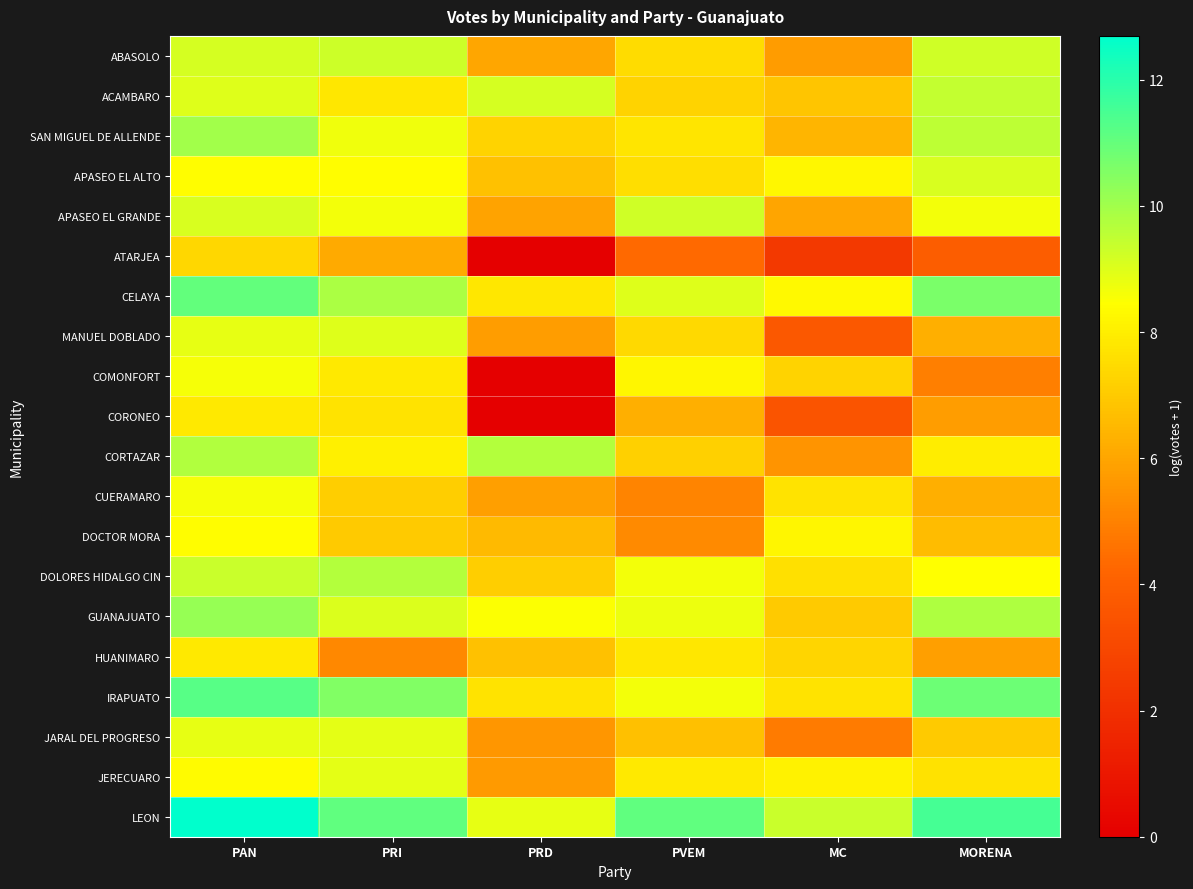

Reading left to right, what are all the values shown in this chart?

ABASOLO: PAN=9.2	PRI=9.3	PRD=6.0	PVEM=7.5	MC=5.7	MORENA=9.2
ACAMBARO: PAN=9.0	PRI=7.8	PRD=9.2	PVEM=7.3	MC=6.9	MORENA=9.4
SAN MIGUEL DE ALLENDE: PAN=10.0	PRI=8.7	PRD=7.3	PVEM=7.7	MC=6.4	MORENA=9.5
APASEO EL ALTO: PAN=8.4	PRI=8.4	PRD=6.8	PVEM=7.6	MC=8.3	MORENA=9.1
APASEO EL GRANDE: PAN=9.1	PRI=8.7	PRD=5.9	PVEM=9.2	MC=6.0	MORENA=8.6
ATARJEA: PAN=7.4	PRI=6.1	PRD=0.0	PVEM=4.3	MC=2.4	MORENA=3.9
CELAYA: PAN=11.0	PRI=9.8	PRD=7.8	PVEM=9.0	MC=8.3	MORENA=10.6
MANUEL DOBLADO: PAN=8.8	PRI=9.0	PRD=5.8	PVEM=7.4	MC=3.7	MORENA=6.3
COMONFORT: PAN=8.6	PRI=7.9	PRD=0.0	PVEM=8.2	MC=7.3	MORENA=4.9
CORONEO: PAN=7.9	PRI=7.7	PRD=0.0	PVEM=6.3	MC=3.5	MORENA=5.8
CORTAZAR: PAN=9.8	PRI=8.1	PRD=9.7	PVEM=7.2	MC=5.5	MORENA=8.0
CUERAMARO: PAN=8.6	PRI=7.1	PRD=5.8	PVEM=5.1	MC=7.7	MORENA=6.3
DOCTOR MORA: PAN=8.4	PRI=7.0	PRD=6.6	PVEM=5.3	MC=8.2	MORENA=6.6
DOLORES HIDALGO CIN: PAN=9.4	PRI=9.7	PRD=7.1	PVEM=8.7	MC=7.6	MORENA=8.5
GUANAJUATO: PAN=10.2	PRI=9.0	PRD=8.5	PVEM=8.7	MC=7.0	MORENA=9.8
HUANIMARO: PAN=7.9	PRI=5.2	PRD=6.8	PVEM=7.8	MC=7.3	MORENA=5.8
IRAPUATO: PAN=11.2	PRI=10.6	PRD=7.7	PVEM=8.6	MC=7.7	MORENA=10.9
JARAL DEL PROGRESO: PAN=8.9	PRI=8.9	PRD=5.6	PVEM=6.7	MC=4.8	MORENA=7.0
JERECUARO: PAN=8.3	PRI=8.9	PRD=5.7	PVEM=7.9	MC=8.1	MORENA=7.6
LEON: PAN=12.7	PRI=11.1	PRD=8.9	PVEM=11.1	MC=9.4	MORENA=11.5